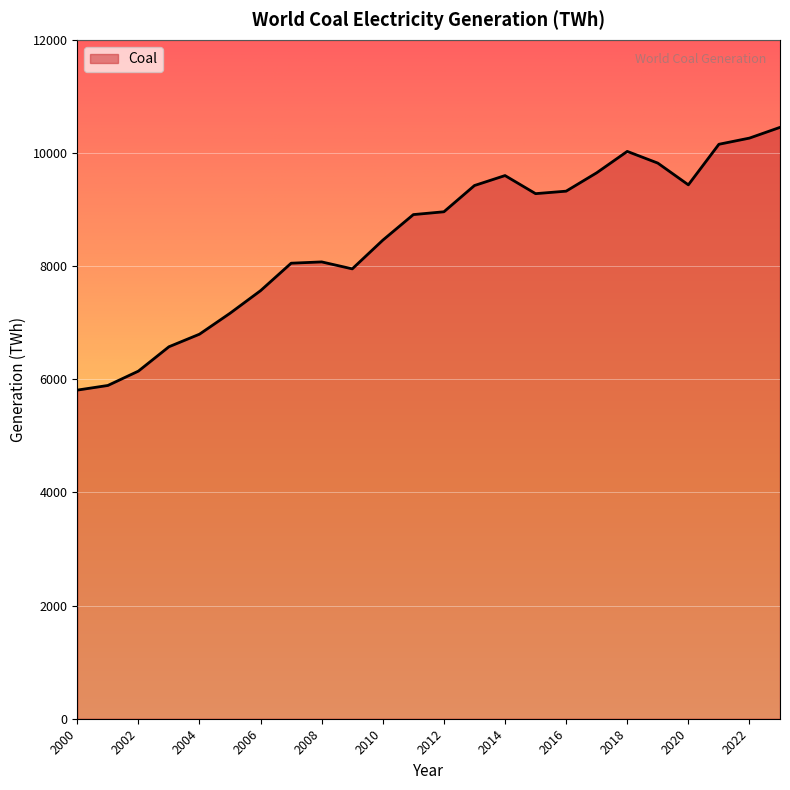

What is the difference between the maximum and minimum values?

4644.1